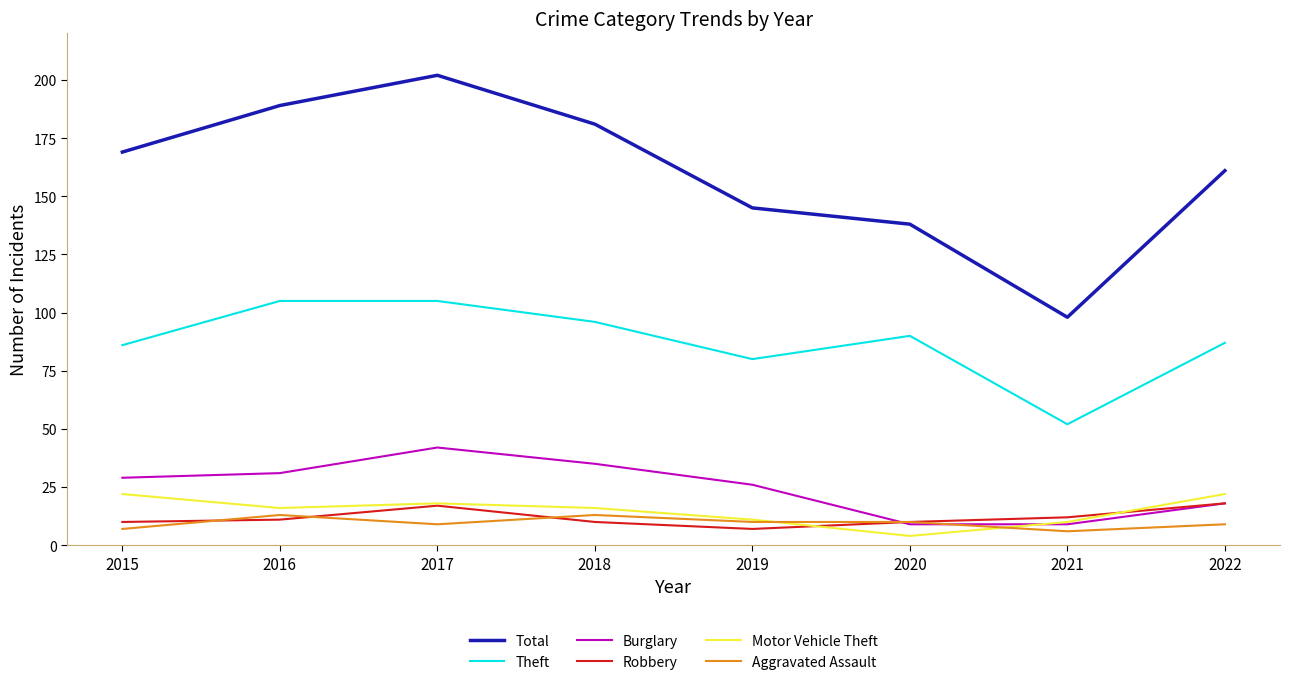

How many lines are shown in the chart?

6